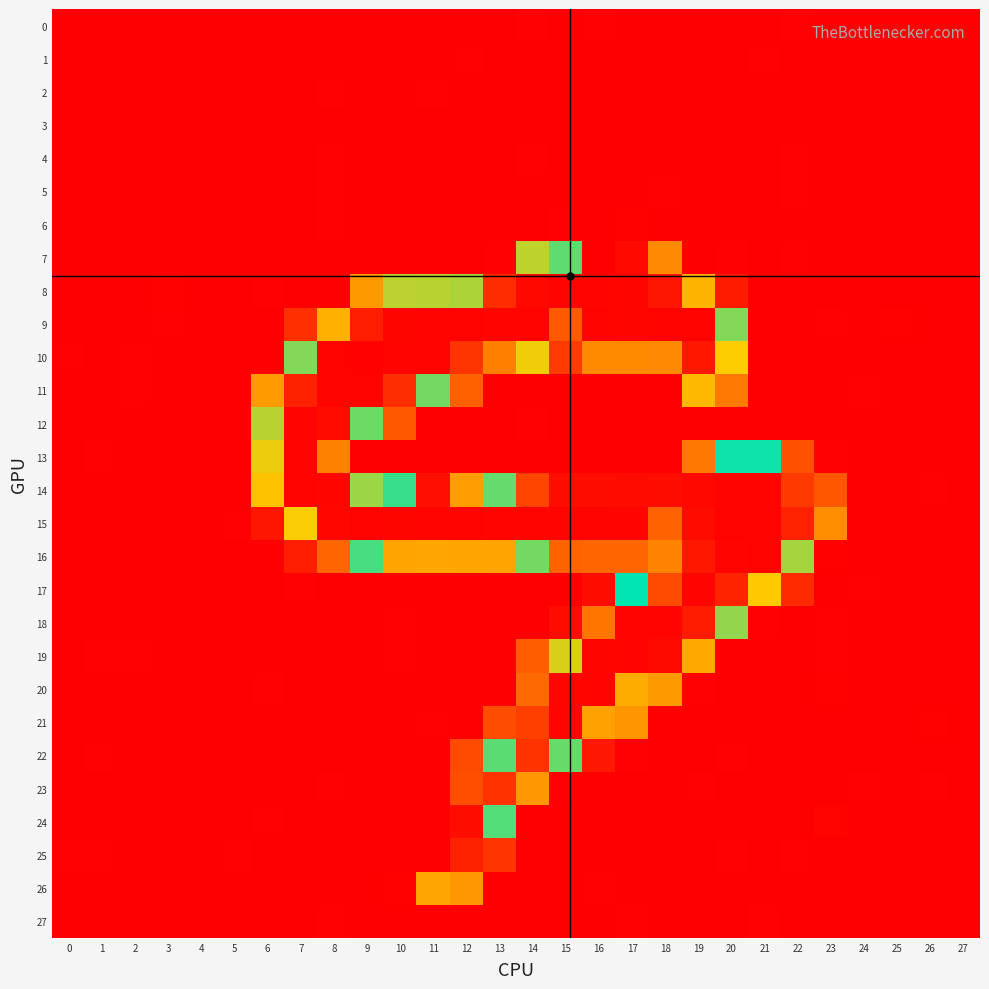

Reading left to right, what are all the values shown in this chart?

0: 0=0.1	1=0.0	2=0.0	3=0.0	4=0.0	5=0.0	6=0.0	7=0.1	8=0.0	9=0.0	10=0.0	11=0.1	12=0.1	13=0.0	14=0.6	15=0.0	16=0.8	17=0.3	18=0.0	19=0.5	20=0.0	21=0.0	22=0.7	23=0.0	24=0.0	25=0.0	26=0.0	27=0.0
1: 0=0.0	1=0.0	2=0.0	3=0.1	4=0.0	5=0.0	6=0.0	7=0.0	8=0.0	9=0.2	10=0.1	11=0.0	12=0.7	13=0.0	14=0.0	15=0.3	16=0.0	17=0.1	18=0.1	19=0.2	20=0.0	21=0.6	22=0.0	23=0.0	24=0.0	25=0.0	26=0.0	27=0.0
2: 0=0.0	1=0.0	2=0.0	3=0.1	4=0.0	5=0.0	6=0.5	7=0.0	8=0.7	9=0.0	10=0.3	11=0.6	12=0.0	13=0.1	14=0.0	15=0.0	16=0.0	17=0.3	18=0.0	19=0.0	20=0.0	21=0.3	22=0.0	23=0.0	24=0.0	25=0.0	26=0.0	27=0.0
3: 0=0.0	1=0.0	2=0.0	3=0.0	4=0.0	5=0.0	6=0.1	7=0.0	8=0.0	9=0.0	10=0.0	11=0.2	12=0.4	13=0.0	14=0.0	15=0.1	16=0.1	17=0.0	18=0.2	19=0.0	20=0.2	21=0.5	22=0.0	23=0.0	24=0.0	25=0.0	26=0.0	27=0.0
4: 0=0.1	1=0.0	2=0.0	3=0.0	4=0.0	5=0.0	6=0.0	7=0.4	8=0.7	9=0.2	10=0.0	11=0.0	12=0.2	13=0.0	14=0.5	15=0.0	16=0.0	17=0.0	18=0.0	19=0.2	20=0.0	21=0.3	22=0.6	23=0.2	24=0.0	25=0.0	26=0.0	27=0.0
5: 0=0.0	1=0.0	2=0.0	3=0.0	4=0.0	5=0.0	6=0.3	7=0.0	8=0.6	9=0.2	10=0.2	11=0.0	12=0.1	13=0.0	14=0.3	15=0.0	16=0.0	17=0.0	18=0.6	19=0.2	20=0.1	21=0.0	22=0.5	23=0.1	24=0.0	25=0.0	26=0.0	27=0.0
6: 0=0.0	1=0.0	2=0.0	3=0.1	4=0.0	5=0.1	6=0.0	7=0.0	8=0.8	9=0.0	10=0.0	11=0.3	12=0.1	13=0.3	14=0.0	15=0.7	16=0.0	17=1.1	18=0.0	19=0.0	20=0.0	21=0.5	22=0.0	23=0.1	24=0.0	25=0.0	26=0.0	27=0.0
7: 0=0.0	1=0.0	2=0.0	3=0.0	4=0.0	5=0.0	6=0.0	7=0.2	8=0.1	9=0.2	10=0.3	11=0.4	12=0.0	13=0.6	14=95.8	15=143.1	16=255.0	17=250.1	18=60.5	19=0.0	20=0.8	21=0.0	22=0.7	23=0.0	24=0.0	25=0.0	26=0.0	27=0.5
8: 0=0.1	1=0.0	2=0.0	3=1.3	4=0.3	5=0.5	6=0.7	7=0.2	8=0.3	9=66.6	10=96.5	11=96.9	12=156.1	13=233.8	14=250.6	15=252.9	16=252.9	17=252.2	18=244.1	19=177.8	20=13.2	21=0.0	22=0.0	23=0.0	24=0.0	25=0.0	26=0.1	27=0.3
9: 0=0.0	1=0.0	2=0.0	3=0.7	4=0.0	5=0.0	6=0.0	7=23.3	8=180.3	9=239.9	10=252.2	11=253.4	12=253.2	13=252.5	14=253.0	15=211.8	16=253.0	17=252.4	18=253.2	19=253.3	20=149.1	21=0.2	22=0.0	23=0.8	24=0.0	25=1.0	26=0.0	27=0.0
10: 0=0.7	1=0.0	2=0.6	3=0.1	4=0.2	5=0.0	6=0.0	7=106.0	8=253.0	9=253.8	10=252.9	11=252.8	12=229.2	13=197.8	14=87.2	15=28.7	16=61.0	17=61.1	18=60.3	19=243.4	20=169.6	21=0.2	22=0.4	23=0.0	24=0.0	25=0.0	26=0.0	27=0.0
11: 0=0.0	1=0.0	2=0.6	3=0.0	4=0.0	5=0.0	6=67.0	7=238.7	8=252.9	9=253.3	10=232.9	11=146.8	12=45.7	13=0.4	14=0.0	15=0.1	16=0.5	17=0.1	18=0.0	19=78.0	20=55.1	21=0.2	22=0.2	23=0.0	24=0.7	25=0.0	26=0.4	27=0.2
12: 0=0.3	1=0.0	2=0.0	3=0.0	4=0.1	5=0.3	6=97.1	7=252.9	8=249.5	9=145.6	10=42.3	11=0.2	12=0.0	13=0.0	14=0.7	15=0.0	16=0.0	17=0.4	18=0.0	19=0.0	20=0.0	21=0.2	22=0.0	23=0.2	24=0.0	25=0.3	26=0.0	27=0.2
13: 0=0.4	1=0.7	2=0.0	3=0.4	4=0.0	5=0.0	6=166.5	7=253.4	8=197.3	9=0.0	10=0.3	11=0.0	12=0.3	13=0.0	14=0.3	15=0.3	16=0.0	17=0.1	18=0.3	19=53.9	20=129.8	21=129.6	22=39.1	23=0.9	24=0.2	25=0.0	26=0.0	27=0.0
14: 0=0.0	1=0.0	2=0.0	3=0.0	4=0.2	5=0.0	6=173.5	7=253.2	8=252.2	9=153.3	10=118.4	11=247.4	12=187.5	13=110.8	14=222.1	15=247.5	16=248.0	17=248.6	18=248.2	19=250.6	20=253.0	21=253.0	22=226.8	23=41.5	24=0.0	25=0.4	26=0.6	27=0.0
15: 0=0.3	1=0.0	2=0.4	3=0.3	4=0.0	5=0.5	6=10.5	7=169.2	8=251.9	9=253.5	10=252.4	11=252.8	12=253.1	13=252.9	14=253.0	15=252.6	16=252.9	17=252.6	18=208.7	19=249.0	20=253.3	21=253.2	22=238.6	23=61.9	24=0.2	25=0.0	26=0.0	27=0.4
16: 0=0.3	1=0.0	2=0.2	3=0.0	4=0.1	5=0.0	6=0.4	7=14.6	8=47.5	9=139.2	10=184.8	11=183.7	12=184.0	13=184.4	14=146.9	15=46.8	16=46.9	17=47.0	18=57.9	19=243.6	20=252.9	21=253.1	22=100.0	23=1.2	24=0.0	25=0.4	26=0.0	27=0.4
17: 0=0.0	1=0.0	2=0.0	3=0.2	4=0.0	5=0.2	6=0.0	7=0.7	8=0.0	9=0.2	10=0.0	11=0.4	12=0.1	13=0.3	14=0.0	15=0.4	16=6.6	17=127.2	18=218.8	19=252.7	20=237.2	21=170.9	22=20.6	23=0.0	24=0.6	25=0.2	26=0.0	27=0.4
18: 0=0.3	1=0.1	2=0.0	3=0.0	4=0.0	5=0.0	6=0.0	7=0.0	8=0.3	9=0.4	10=0.7	11=0.2	12=0.2	13=0.0	14=0.2	15=6.0	16=53.1	17=253.0	18=252.7	19=241.5	20=151.6	21=0.6	22=0.0	23=0.8	24=0.3	25=0.0	26=0.2	27=0.1
19: 0=0.5	1=0.7	2=0.8	3=0.0	4=0.0	5=0.0	6=0.1	7=0.0	8=0.5	9=0.0	10=0.8	11=0.2	12=0.0	13=0.3	14=44.0	15=91.6	16=252.2	17=252.7	18=249.9	19=71.8	20=0.2	21=0.4	22=0.1	23=0.7	24=0.1	25=0.0	26=0.0	27=0.0
20: 0=0.0	1=0.0	2=0.0	3=0.1	4=0.0	5=0.0	6=0.7	7=0.0	8=0.3	9=0.0	10=0.4	11=0.0	12=0.1	13=0.2	14=206.2	15=252.2	16=252.6	17=182.2	18=66.5	19=0.6	20=0.0	21=0.0	22=0.2	23=1.4	24=0.0	25=0.0	26=0.3	27=0.2
21: 0=0.0	1=0.0	2=0.3	3=0.0	4=0.3	5=0.0	6=0.0	7=0.0	8=0.1	9=0.0	10=0.0	11=0.5	12=0.2	13=36.9	14=224.6	15=252.8	16=185.6	17=64.8	18=0.1	19=0.0	20=0.0	21=0.4	22=0.1	23=0.1	24=0.2	25=0.0	26=1.1	27=0.2
22: 0=0.0	1=0.6	2=0.0	3=0.0	4=0.0	5=0.2	6=0.0	7=0.0	8=0.0	9=0.4	10=0.1	11=0.2	12=35.9	13=142.9	14=230.4	15=144.6	16=12.3	17=0.7	18=0.0	19=0.0	20=0.5	21=0.0	22=0.0	23=0.2	24=0.0	25=0.0	26=0.0	27=0.0
23: 0=0.0	1=0.3	2=0.3	3=0.0	4=0.1	5=0.0	6=0.0	7=0.0	8=0.6	9=0.0	10=0.0	11=0.0	12=217.6	13=230.9	14=65.3	15=0.5	16=0.3	17=0.0	18=0.0	19=0.5	20=0.0	21=0.3	22=0.2	23=0.0	24=0.6	25=0.0	26=0.5	27=0.2
24: 0=0.0	1=0.0	2=0.0	3=0.0	4=0.2	5=0.3	6=0.7	7=0.0	8=0.3	9=0.0	10=0.4	11=0.3	12=247.7	13=141.0	14=0.0	15=0.0	16=0.0	17=0.1	18=0.0	19=0.1	20=0.0	21=0.4	22=0.0	23=1.8	24=0.4	25=0.0	26=0.4	27=0.2
25: 0=0.9	1=0.7	2=0.0	3=0.1	4=0.0	5=0.7	6=0.0	7=0.5	8=0.0	9=0.3	10=0.0	11=0.1	12=238.7	13=25.1	14=0.0	15=0.2	16=0.0	17=0.4	18=0.0	19=0.0	20=0.8	21=0.0	22=0.6	23=0.0	24=0.0	25=0.0	26=0.0	27=0.0
26: 0=0.0	1=0.0	2=0.1	3=0.2	4=0.0	5=0.2	6=0.1	7=0.0	8=0.0	9=0.1	10=1.0	11=71.6	12=66.0	13=0.4	14=0.0	15=0.0	16=0.6	17=0.0	18=0.0	19=0.3	20=0.0	21=0.0	22=0.5	23=0.0	24=0.2	25=0.0	26=0.0	27=0.0
27: 0=0.1	1=0.0	2=0.0	3=0.1	4=0.0	5=0.1	6=0.0	7=0.0	8=0.8	9=0.0	10=0.0	11=0.1	12=0.0	13=0.0	14=0.0	15=0.0	16=0.0	17=0.6	18=0.0	19=0.0	20=0.0	21=0.6	22=0.0	23=0.1	24=0.0	25=0.0	26=0.0	27=0.0